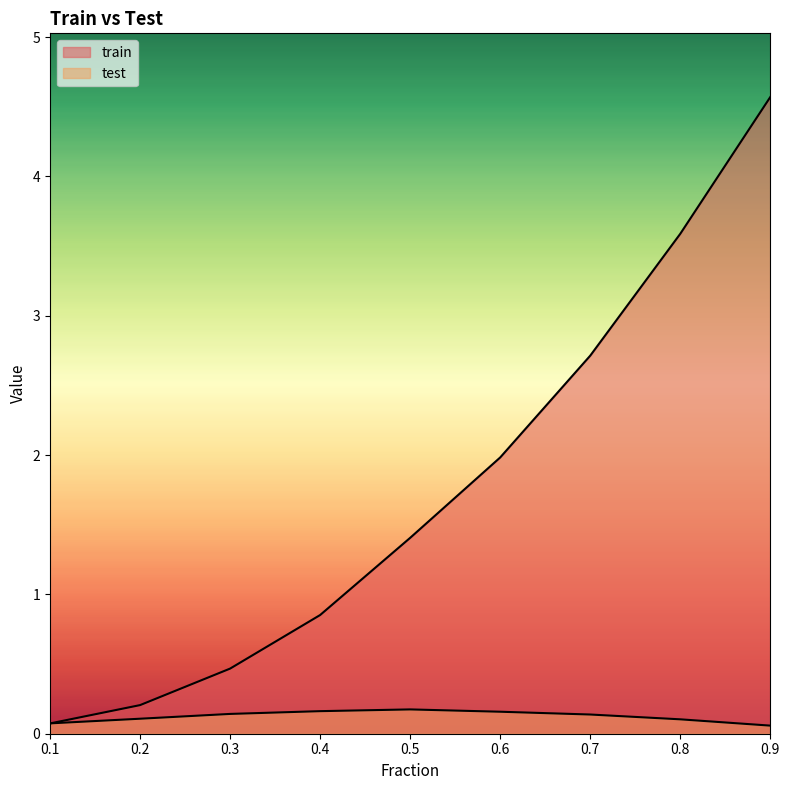

True or false: train has a value of 0.5 at 0.3.

True